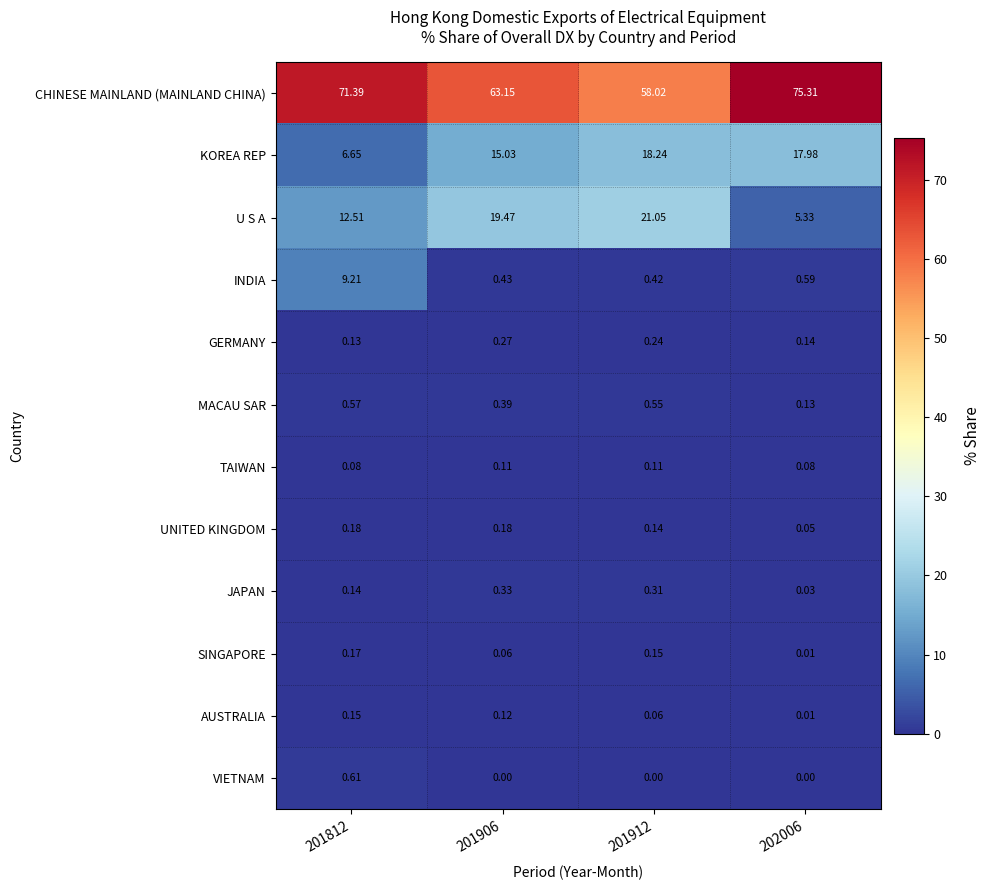

How many categories are shown in the chart?

4